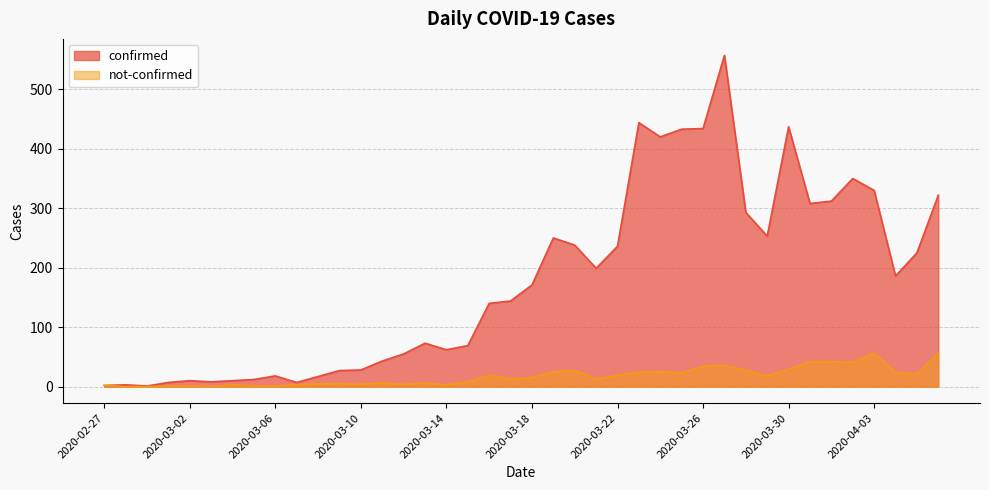

How many interior local peaks does the confirmed series have?

9